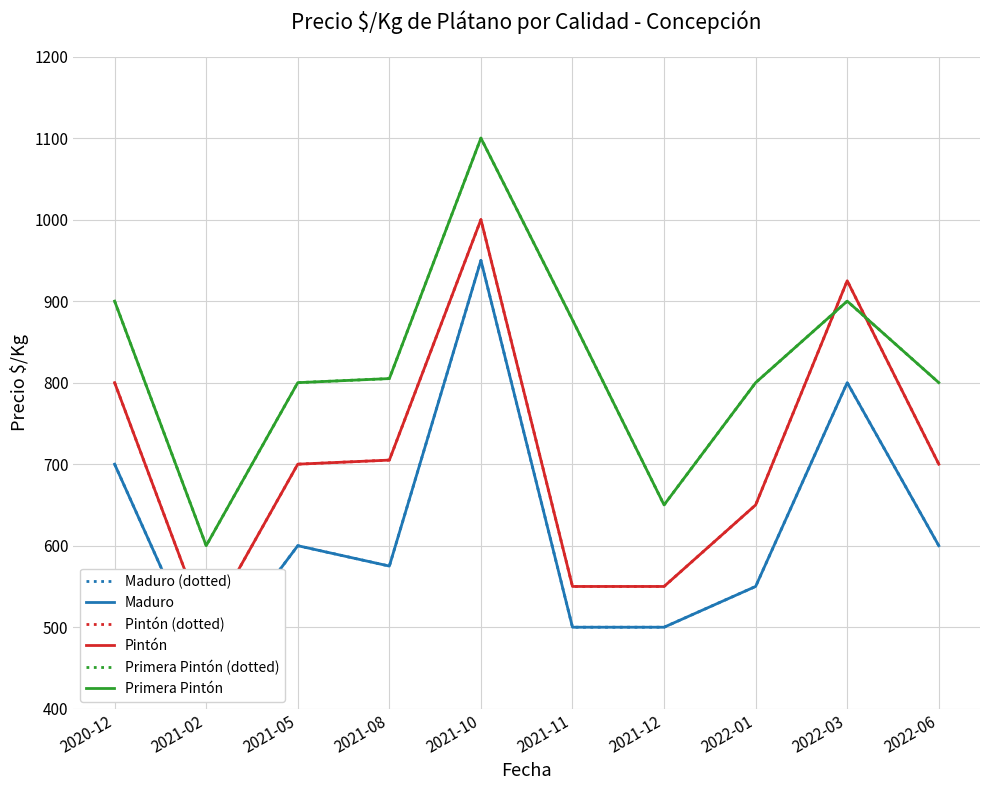

True or false: Maduro has more than 0 points higher than both neighbors.

True